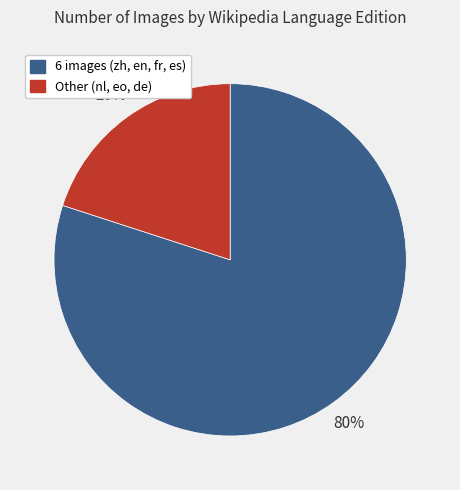

To the nearest percent, what is the difference between the largest and smallest slice percentages?

60%